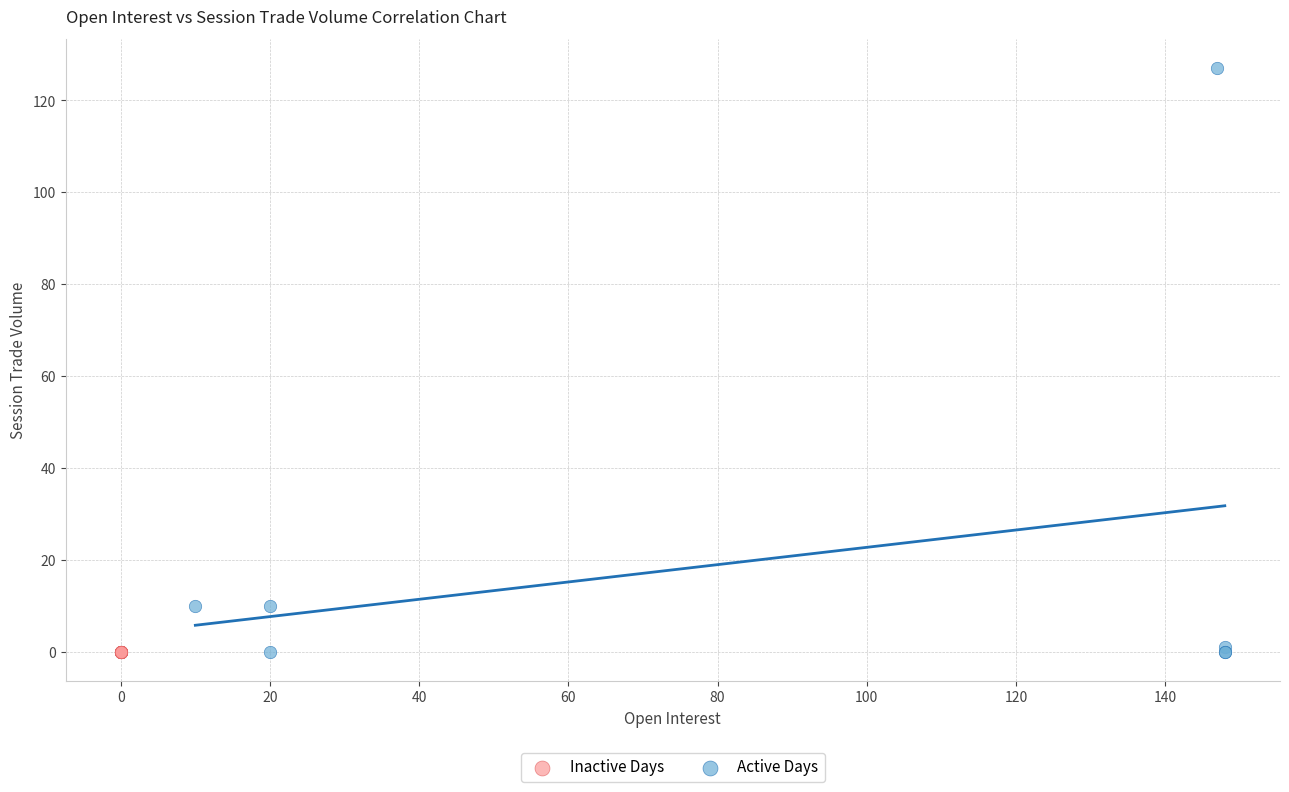

Which series contains the highest Y value?

Active Days